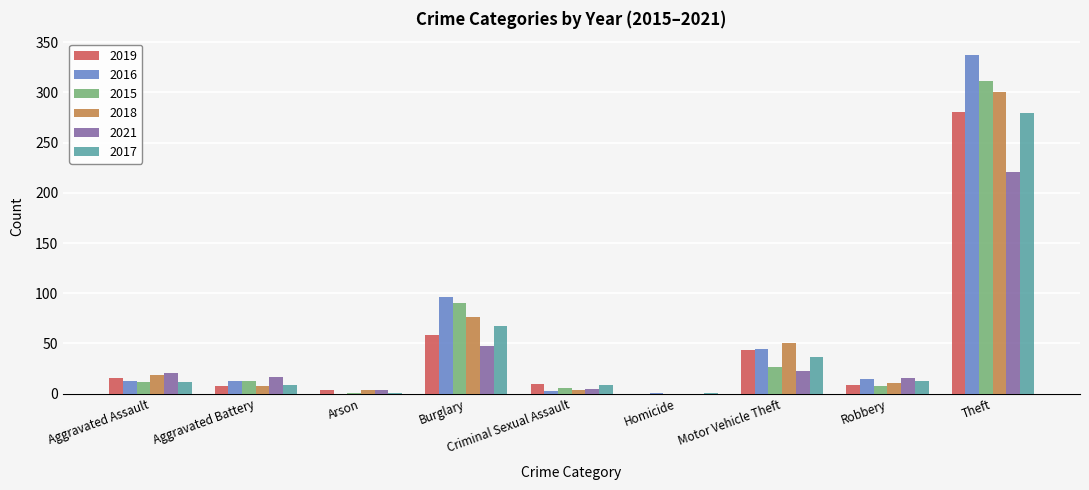

What is the highest value of the 2016 series?

337